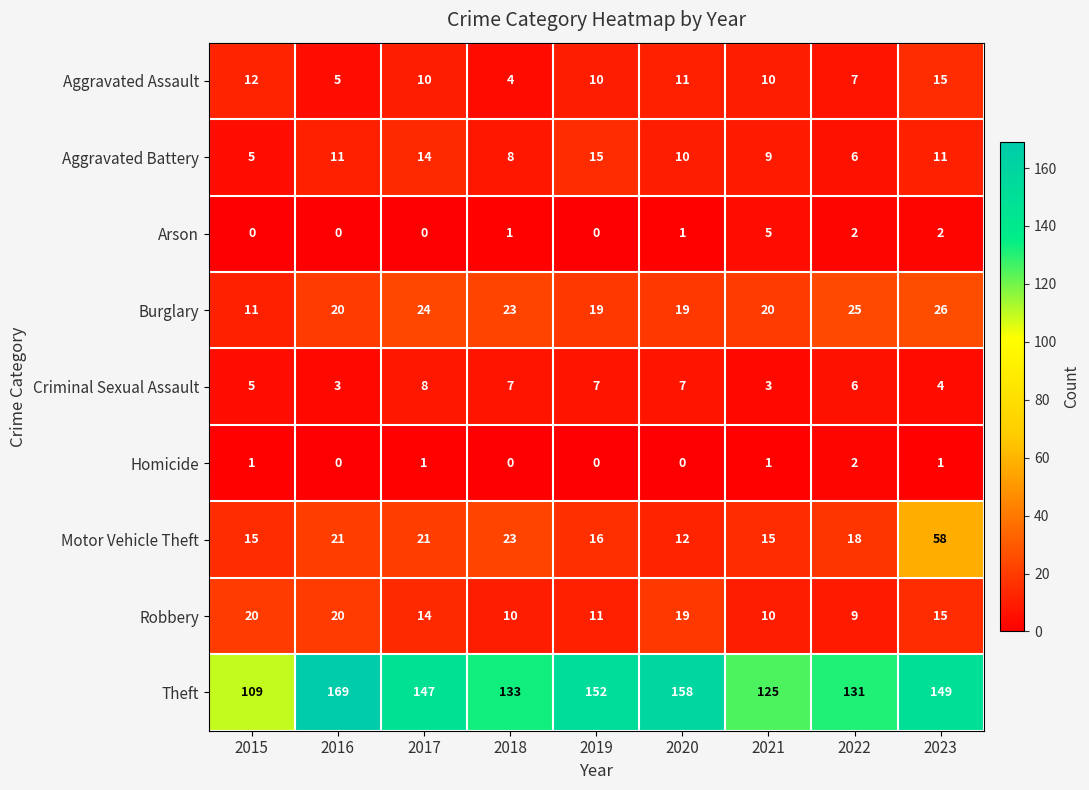

The Aggravated Battery series shows 6 at 2016. True or false?

False